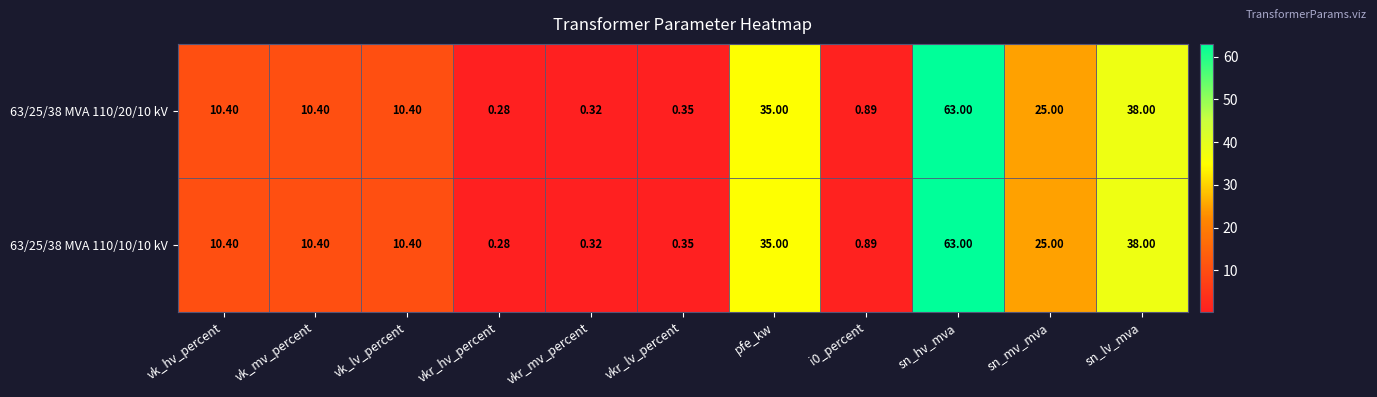

Which category has the highest value in the 63/25/38 MVA 110/10/10 kV series?

sn_hv_mva